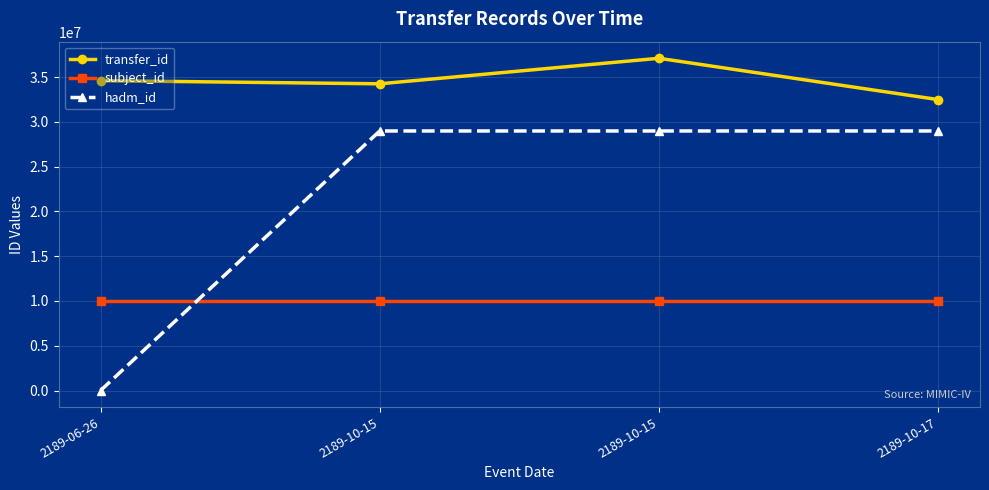

Reading left to right, what are all the values shown in this chart?

transfer_id: 34600506	34247338	37096825	32482863
subject_id: 10000560	10000560	10000560	10000560
hadm_id: 0	28979390	28979390	28979390